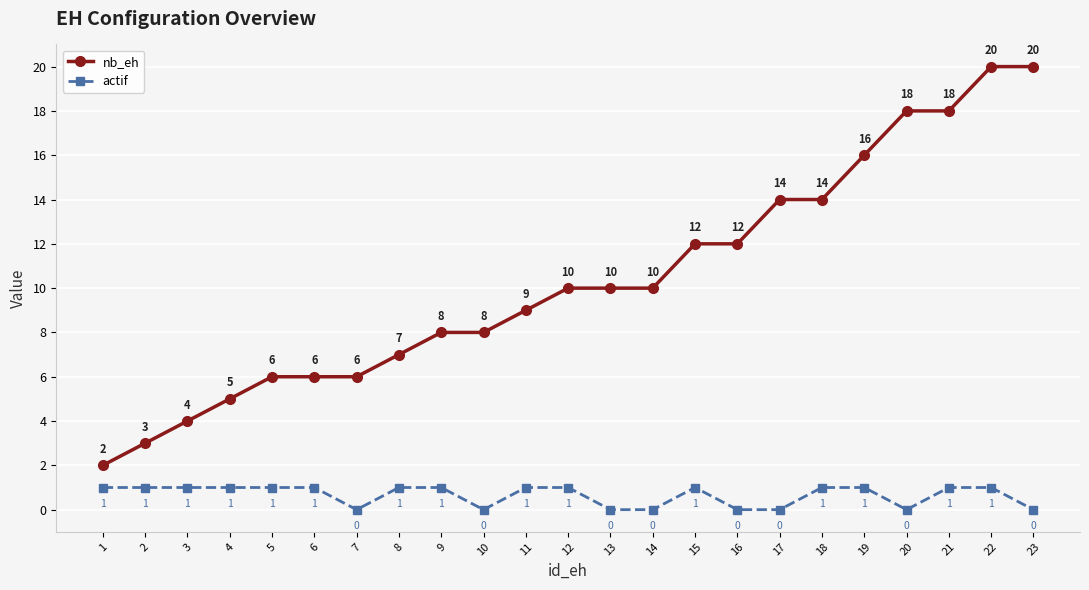

What is the sum of all actif values?

15